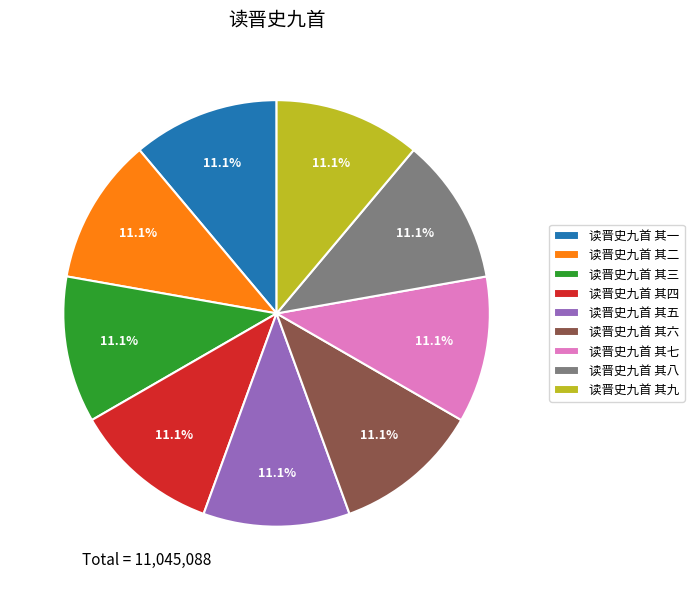

Count the number of slices in the pie.

9